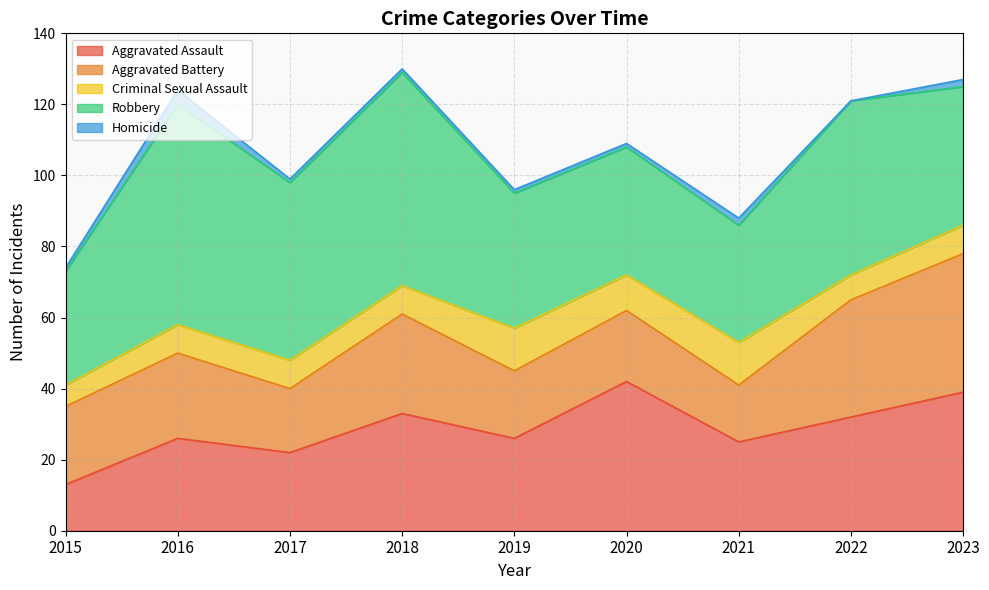

Reading left to right, what are all the values shown in this chart?

Aggravated Assault: 13	26	22	33	26	42	25	32	39
Aggravated Battery: 22	24	18	28	19	20	16	33	39
Criminal Sexual Assault: 6	8	8	8	12	10	12	7	8
Robbery: 32	62	50	60	38	36	33	49	39
Homicide: 1	4	1	1	1	1	2	0	2